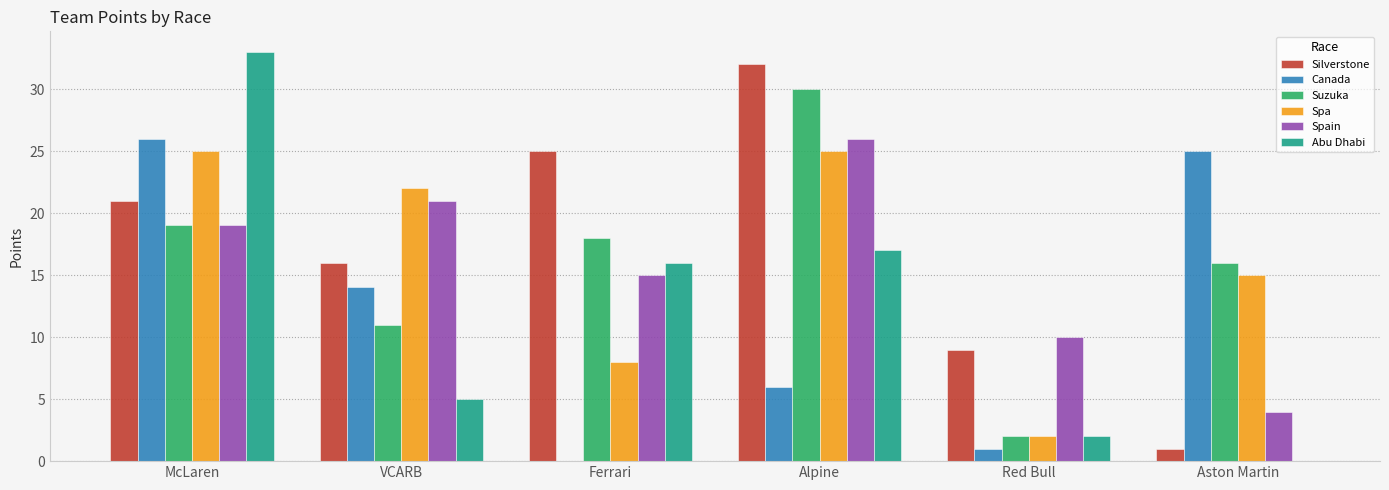

Which category has the highest value across all series?

McLaren